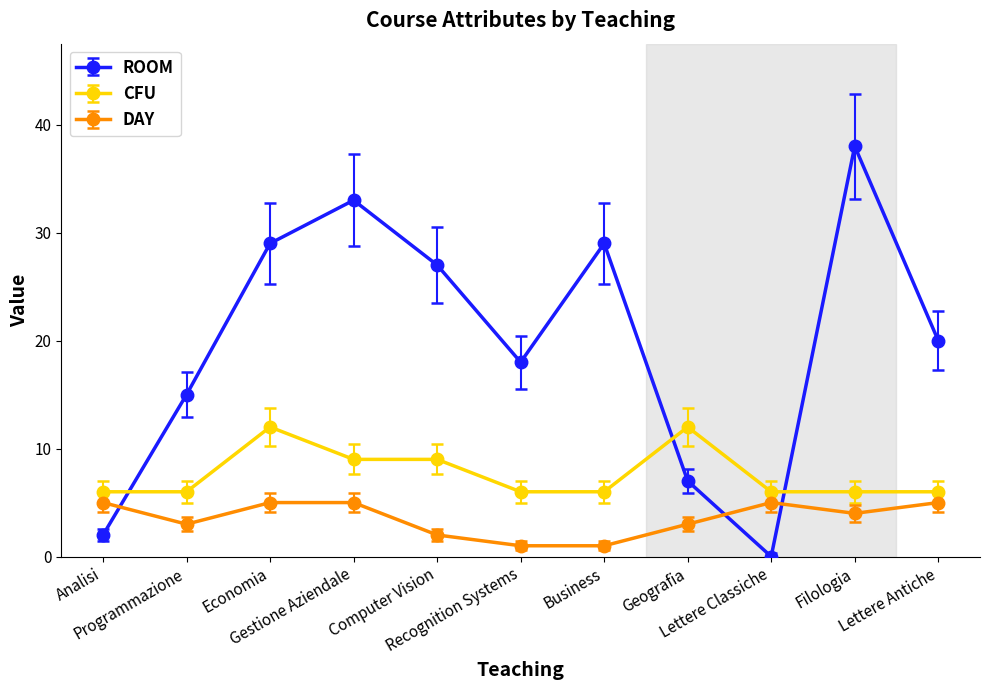

What is the greatest value displayed?

38